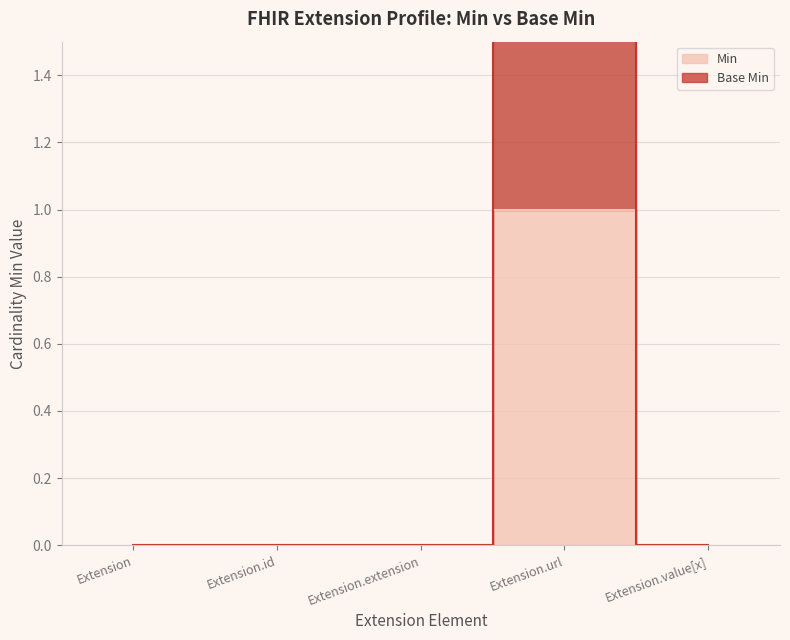

How many interior local peaks does the Min series have?

1